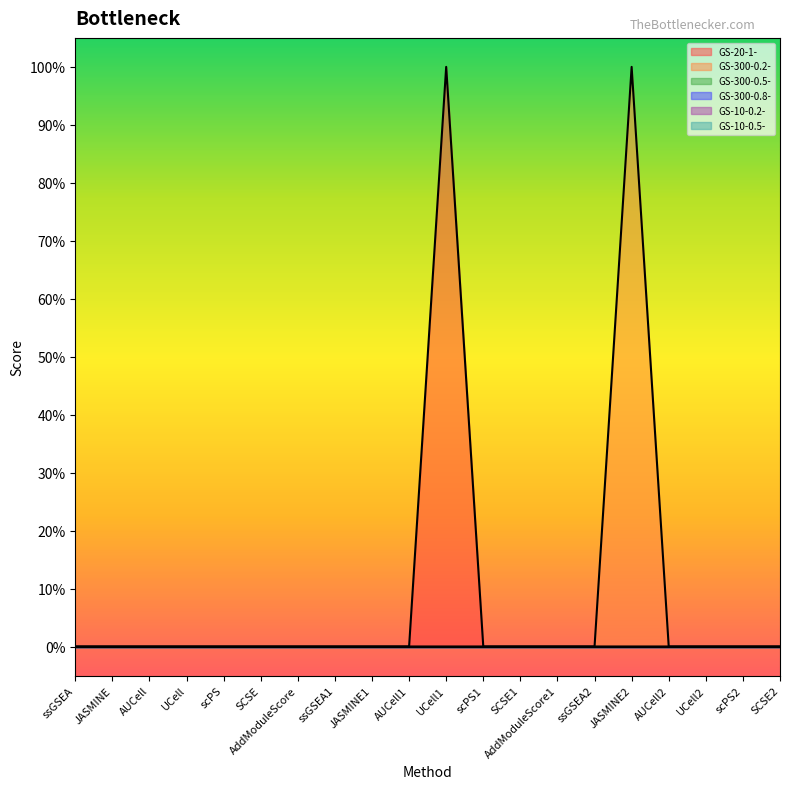

True or false: GS-10-0.2- has more than 2 interior local peaks.

False